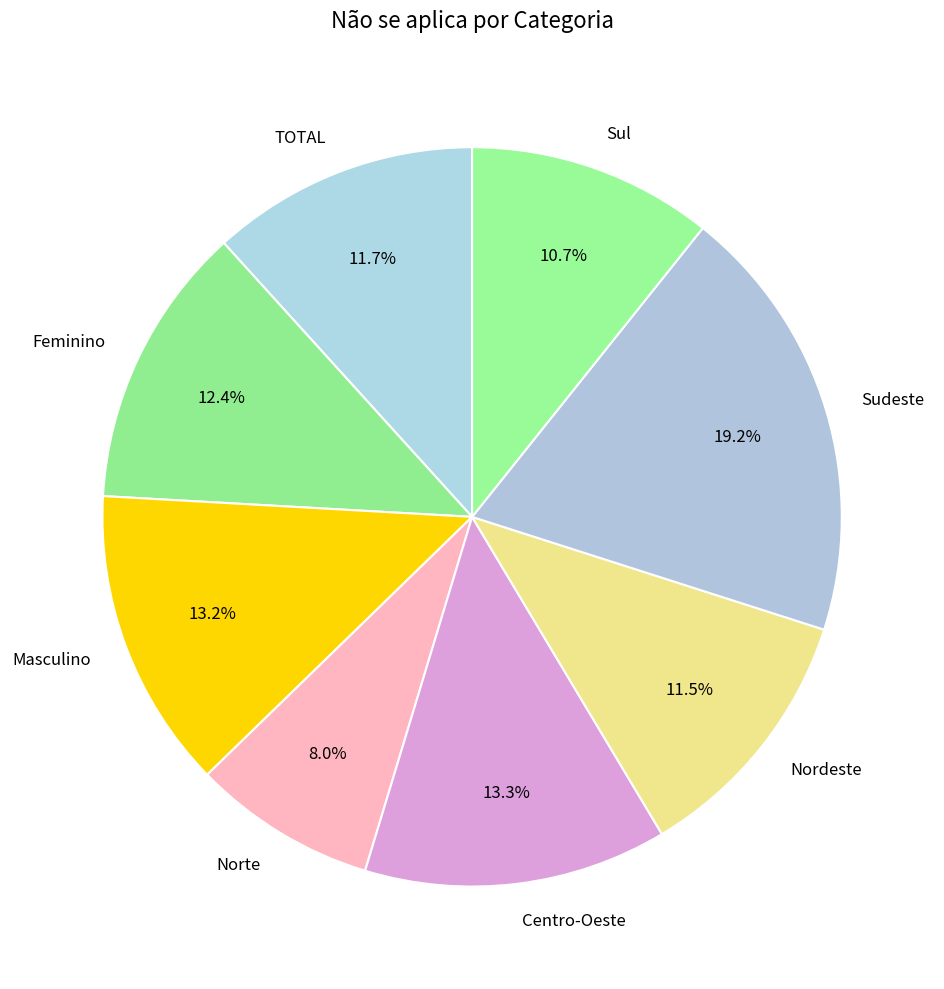

Is the sum of Masculino and Feminino greater than half?

No